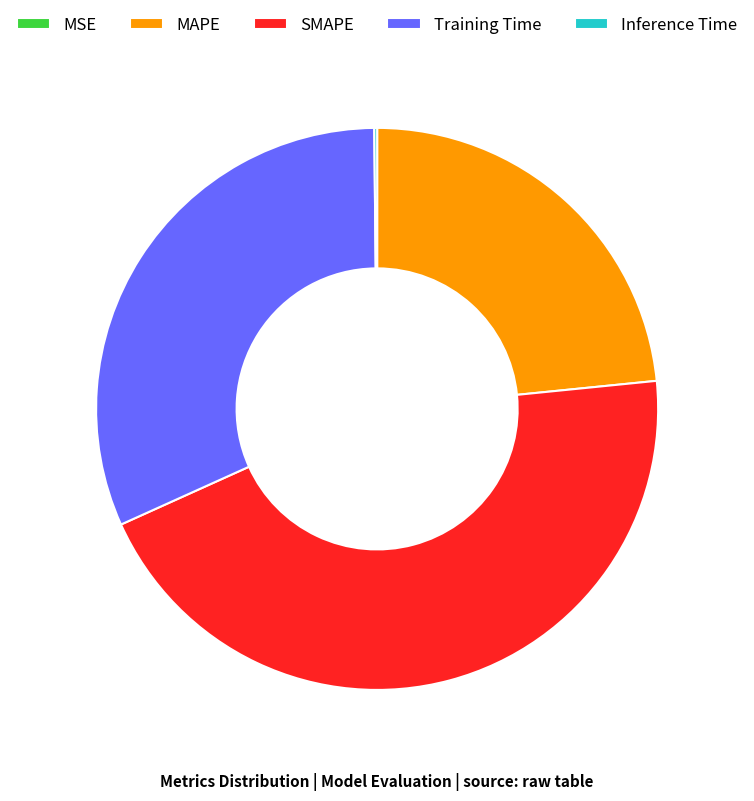

True or false: SMAPE accounts for 45% of the total.

True